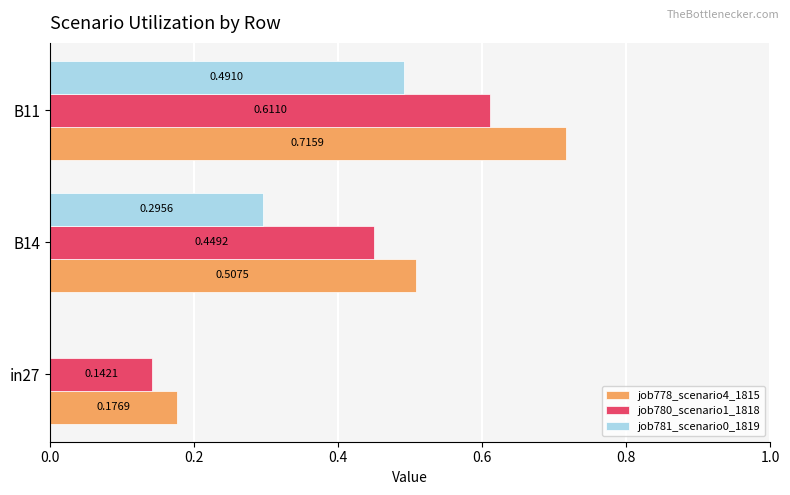

What are all the series names shown in the legend?

job778_scenario4_1815, job780_scenario1_1818, job781_scenario0_1819